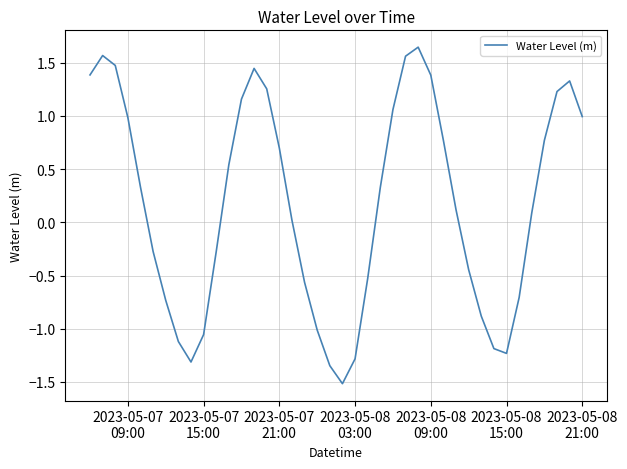

What is the difference between the maximum and minimum values?

3.2